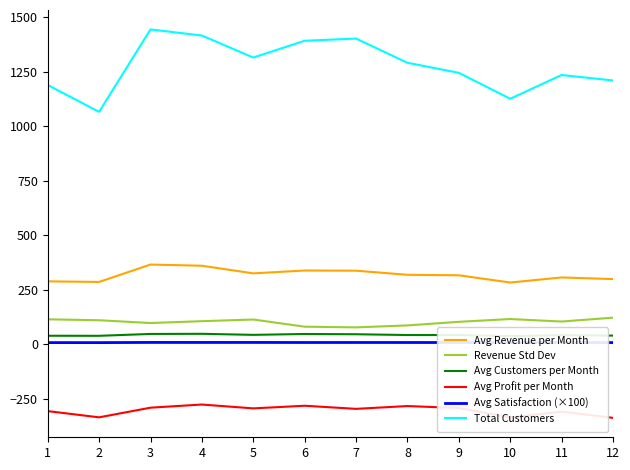

Does the chart display data point markers on the line(s)?

No